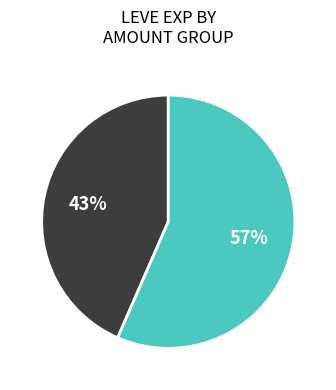

How many segments does this pie chart have?

2